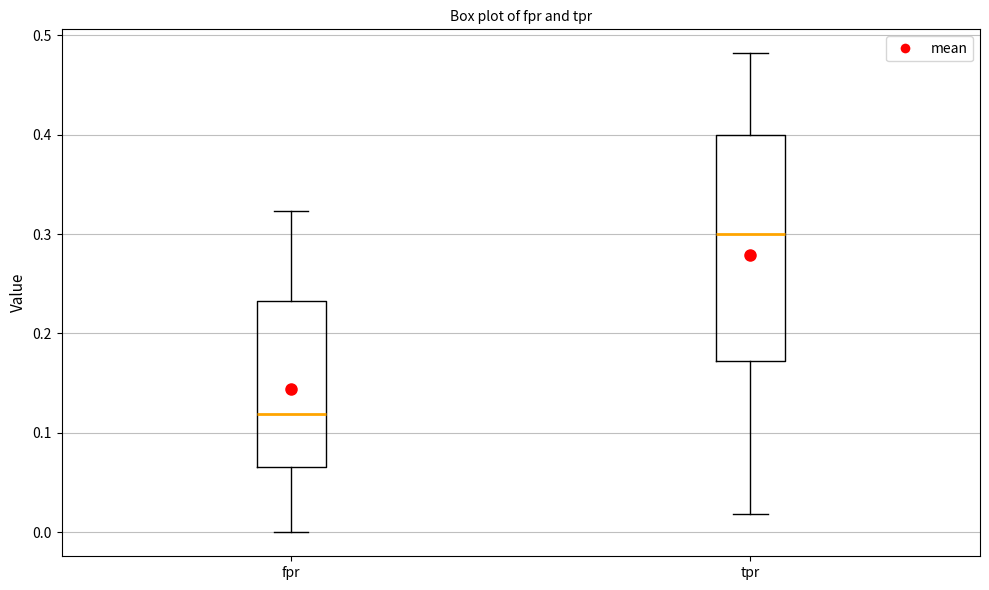

Comparing the boxes themselves (not the whiskers), which one is the tallest?

tpr